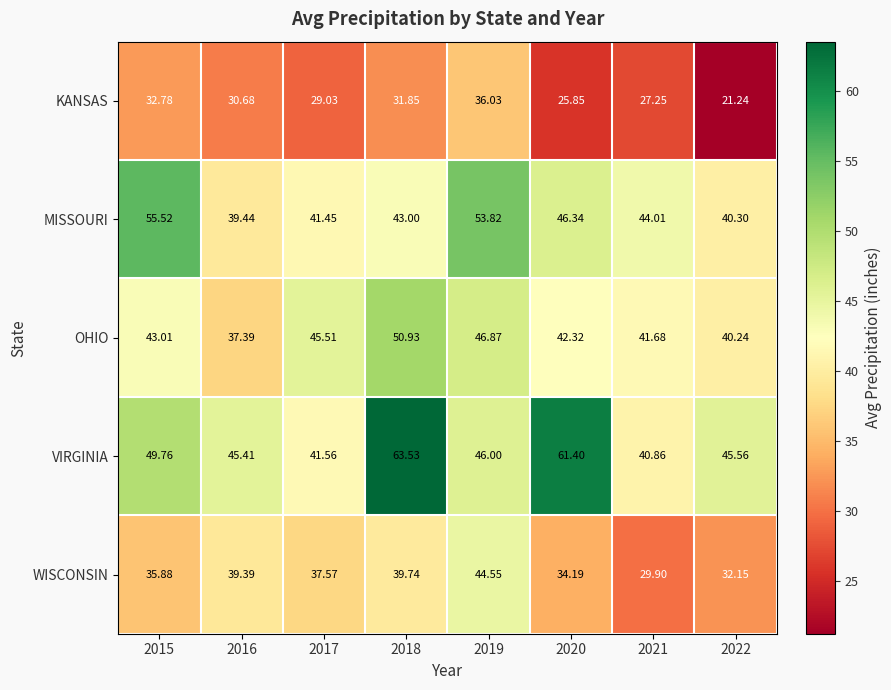

Which series has the widest spread of values?

VIRGINIA